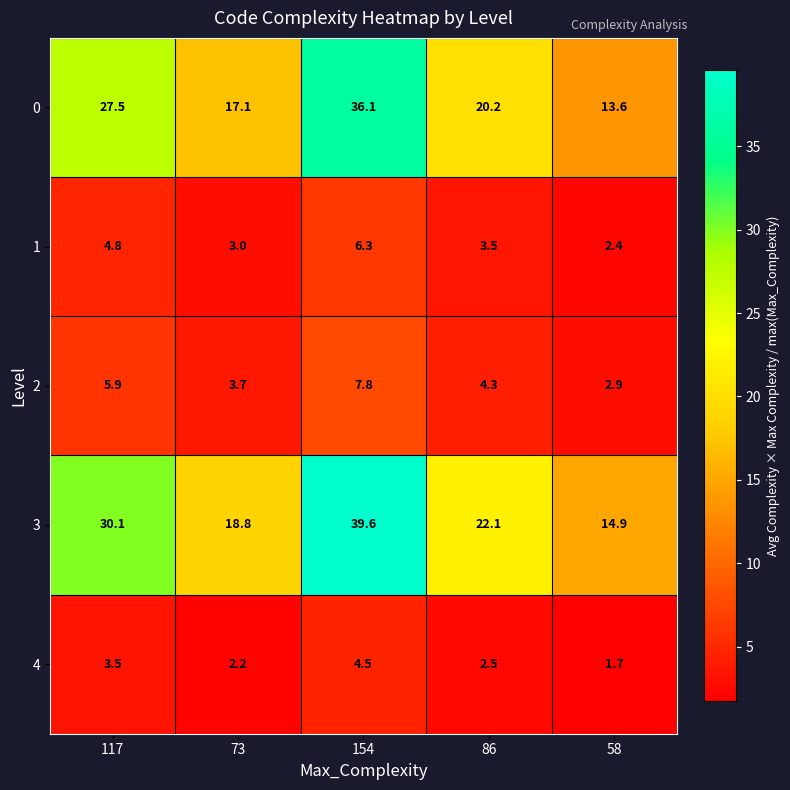

Reading left to right, list all the values displayed in this chart.

0: 117=27.5	73=17.1	154=36.1	86=20.2	58=13.6
1: 117=4.8	73=3.0	154=6.3	86=3.5	58=2.4
2: 117=5.9	73=3.7	154=7.8	86=4.3	58=2.9
3: 117=30.1	73=18.8	154=39.6	86=22.1	58=14.9
4: 117=3.5	73=2.2	154=4.5	86=2.5	58=1.7